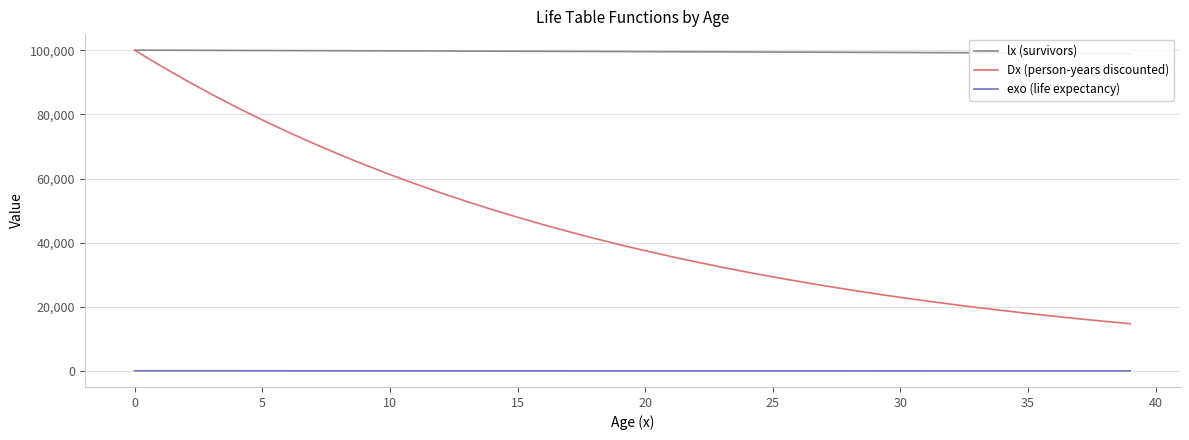

True or false: Dx (person-years discounted) and exo (life expectancy) cross at least once.

False